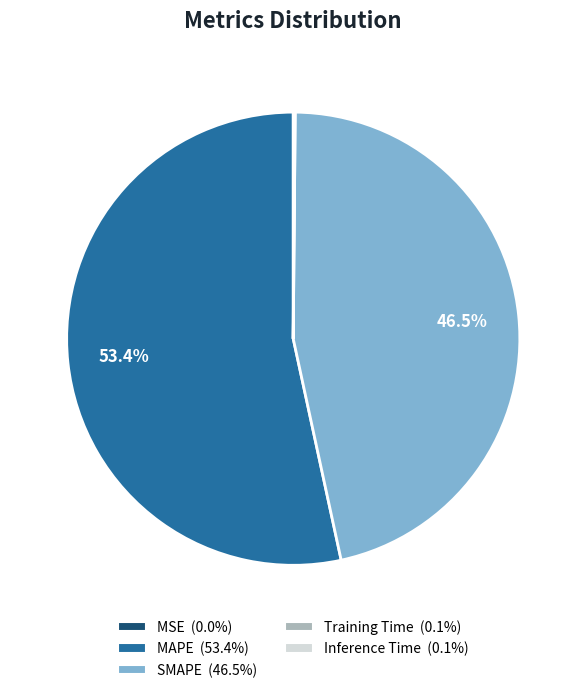

Which has a higher value, MAPE or SMAPE?

MAPE